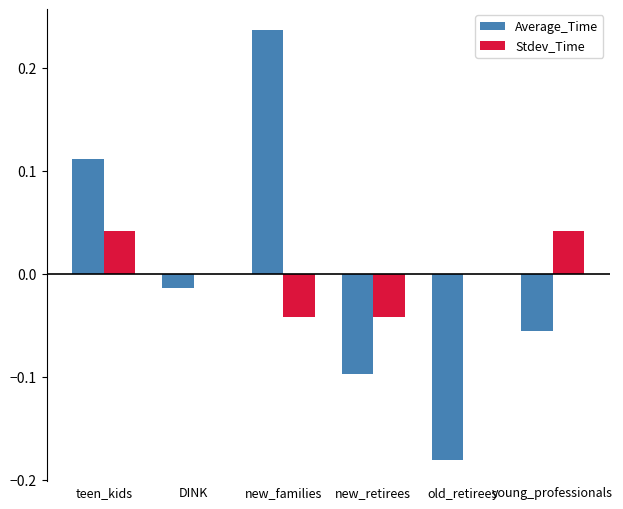

Which series has the largest range (max minus min)?

Average_Time